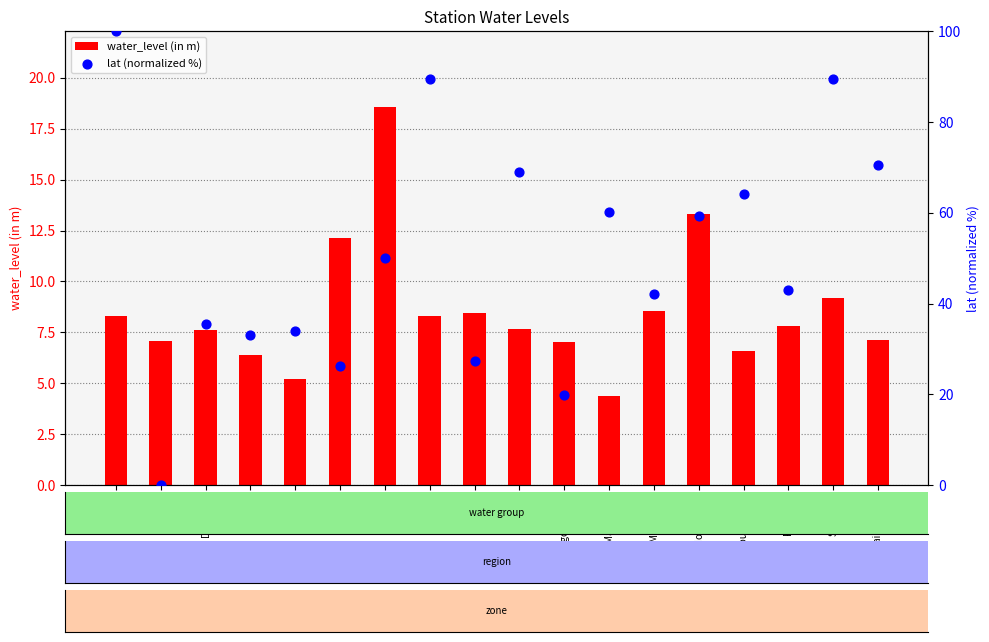

Is the value of lat (normalized %) at Raniganj greater than the value of water_level (in m) at Raniganj?

Yes